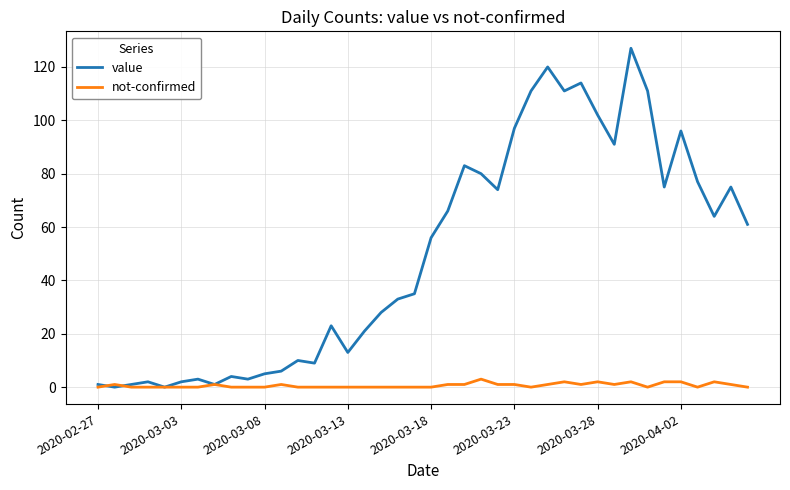

Rank the series by their average value, from highest to lowest.

value, not-confirmed